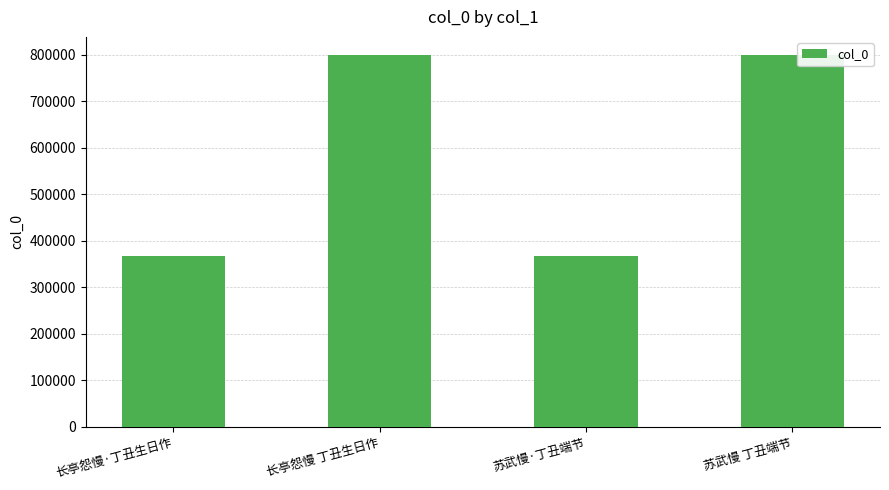

What is the average value?

583230